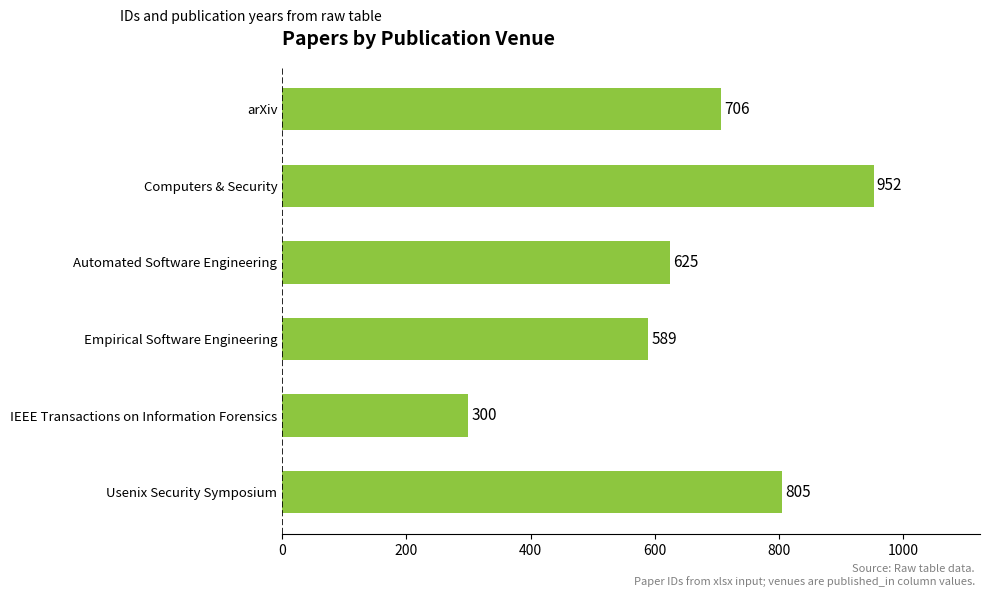

Reading bottom to top, what are all the values shown in this chart?

Usenix Security Symposium=805	IEEE Transactions on Information Forensics=300	Empirical Software Engineering=589	Automated Software Engineering=625	Computers & Security=952	arXiv=706